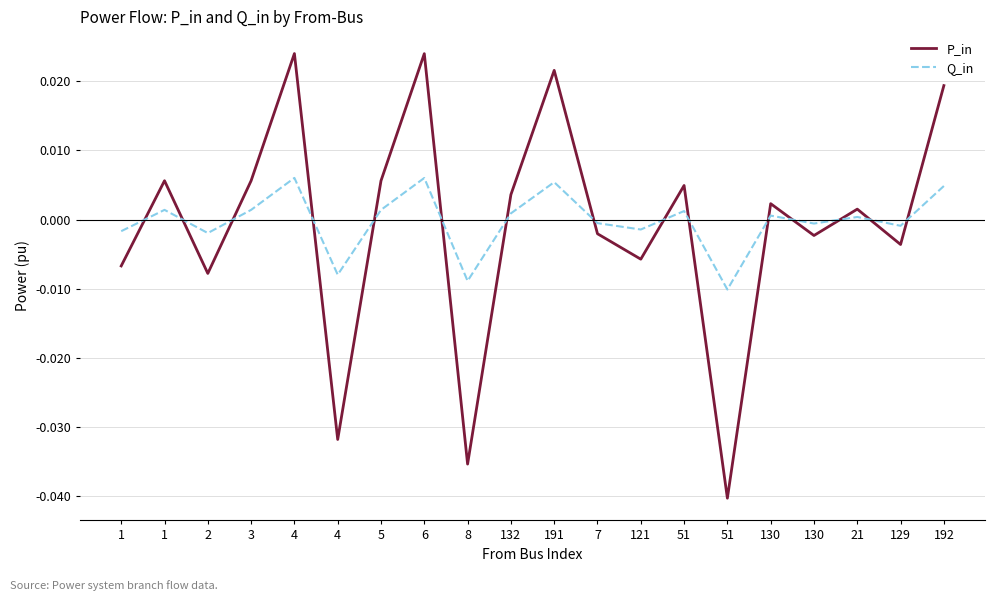

Count the number of data series in this chart.

2